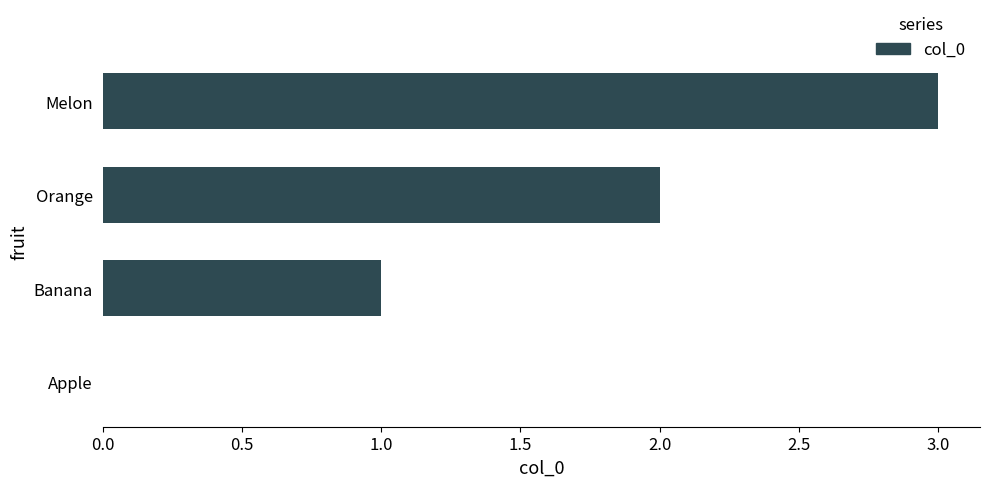

What is the approximate value at Melon?

3